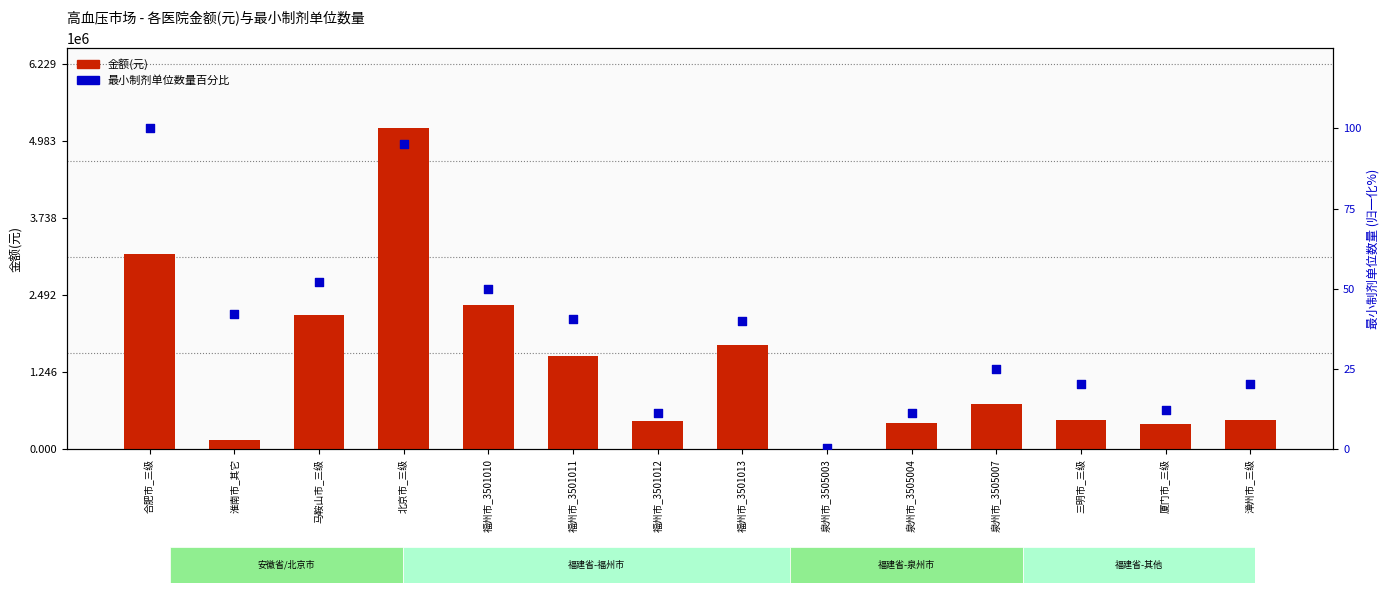

Which series has the largest total across all categories?

金额(元)